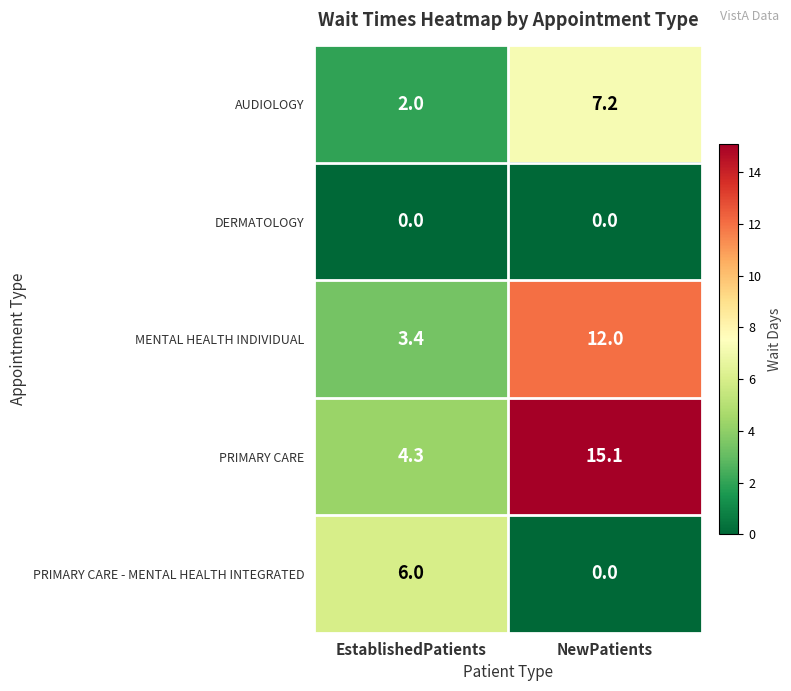

The PRIMARY CARE series shows 2.7 at EstablishedPatients. True or false?

False